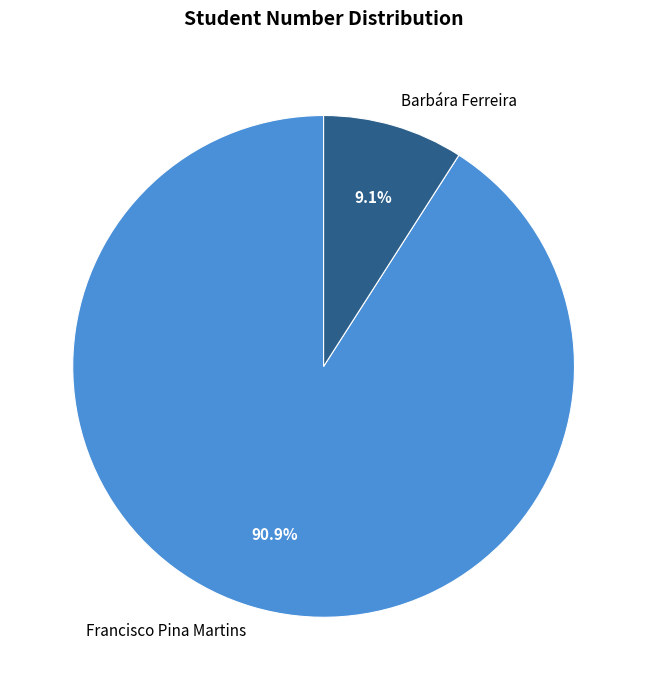

What percentage is the Francisco Pina Martins slice, to the nearest percent?

91%